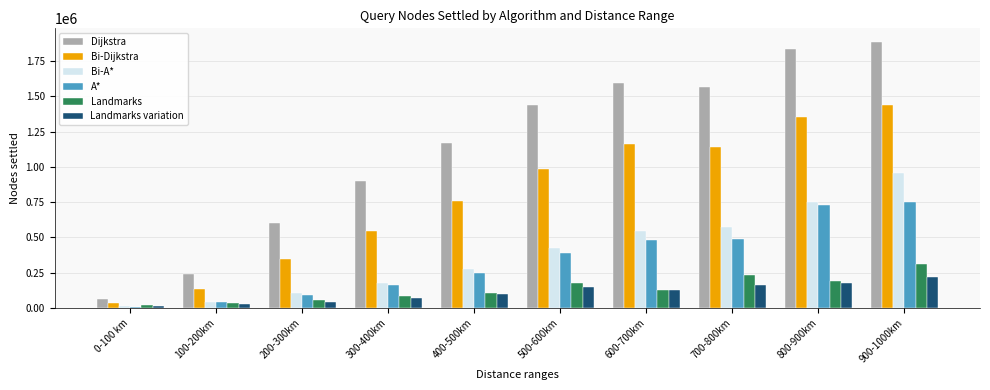

What value does the A* series have at 600-700km?

480336.9